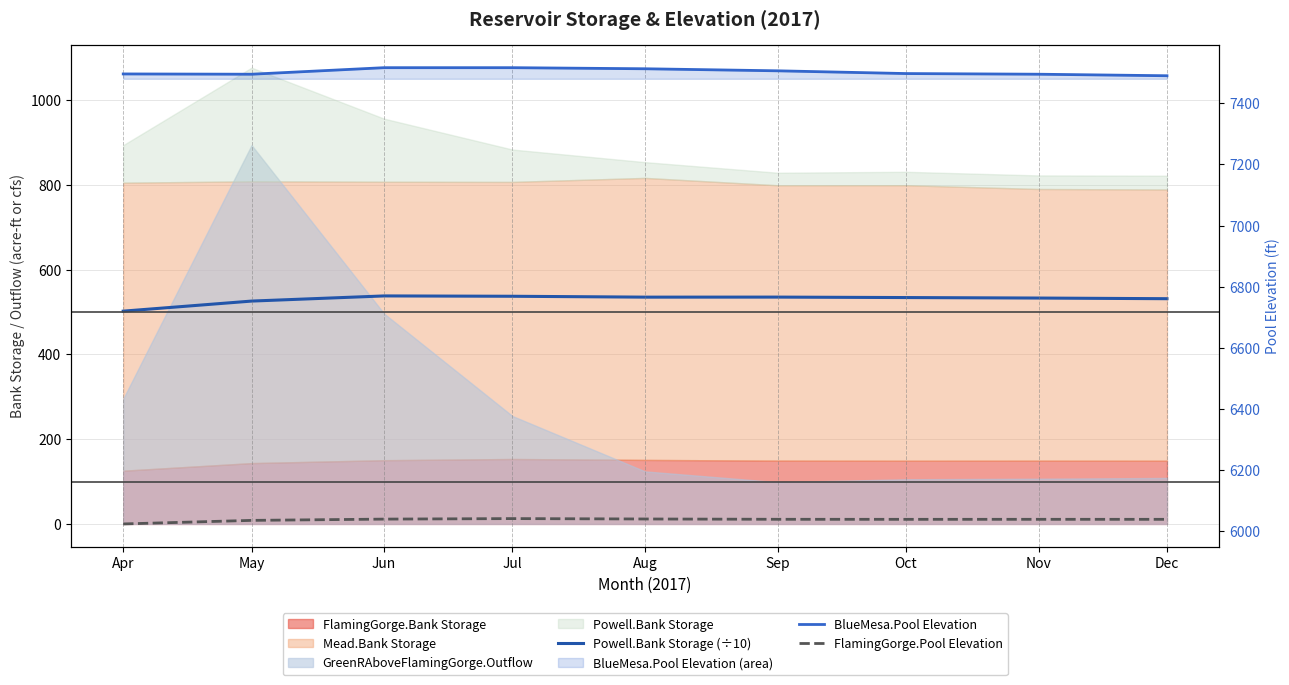

True or false: BlueMesa.Pool Elevation and FlamingGorge.Pool Elevation intersect in this chart.

False